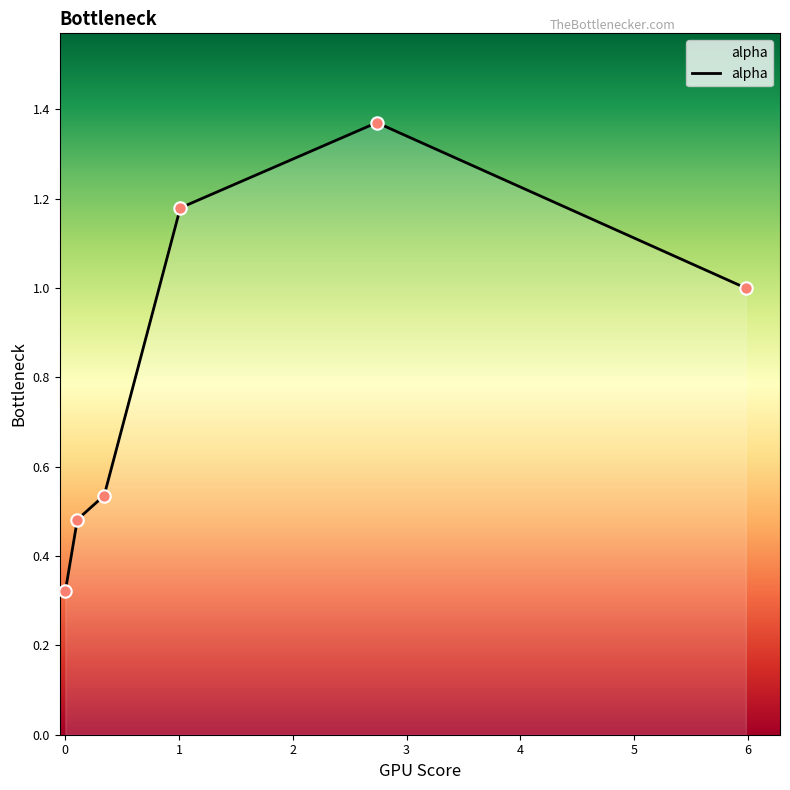

What is the average value?

0.8